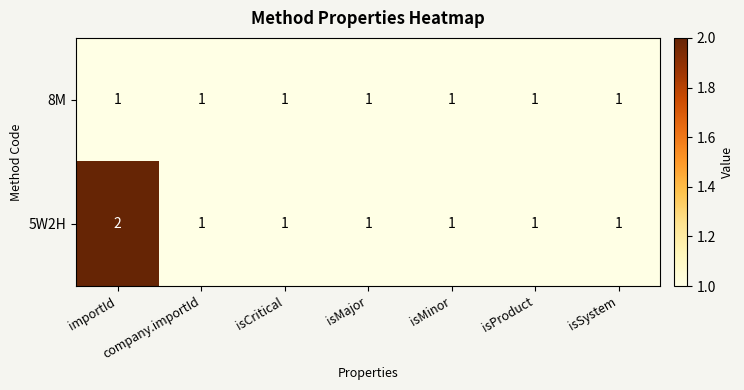

At which label does 5W2H reach its peak?

importId